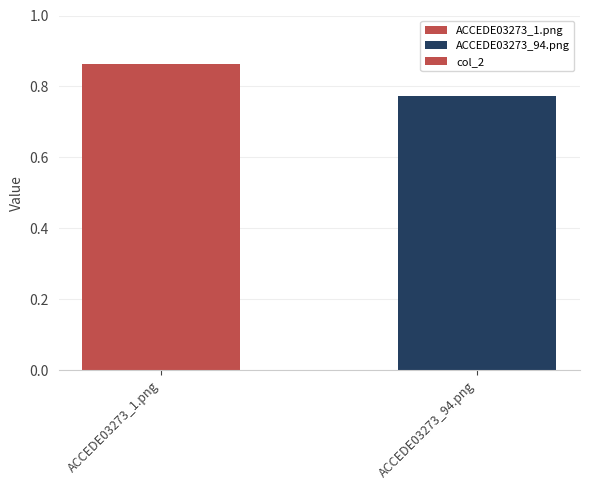

At which category does the chart reach its minimum across all series?

ACCEDE03273_94.png